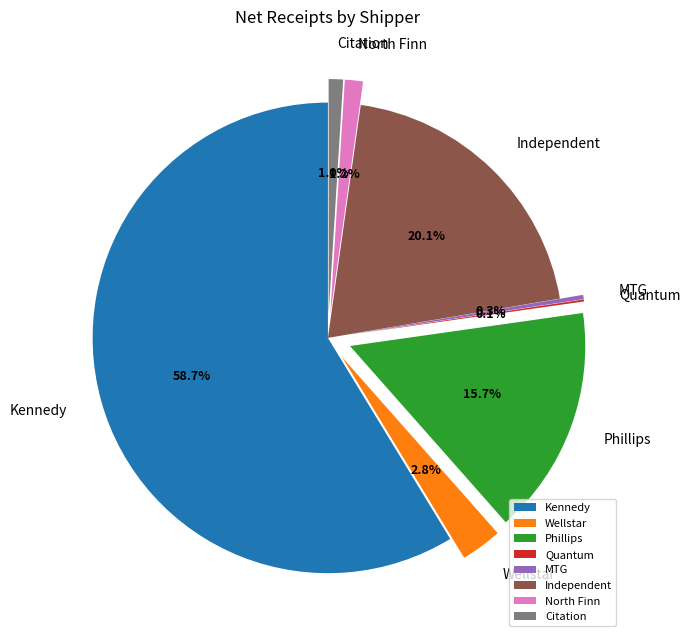

What portion of the pie excludes Citation?

99.0%